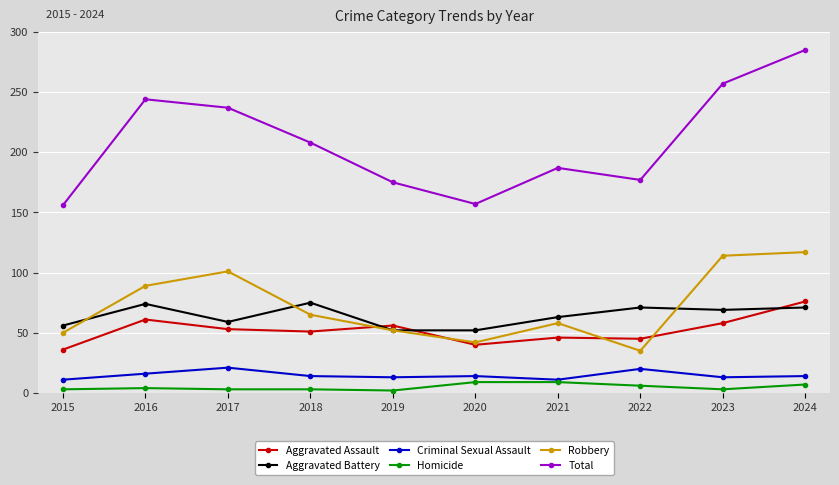

What is the difference between the maximum and minimum values in the Total series?

129